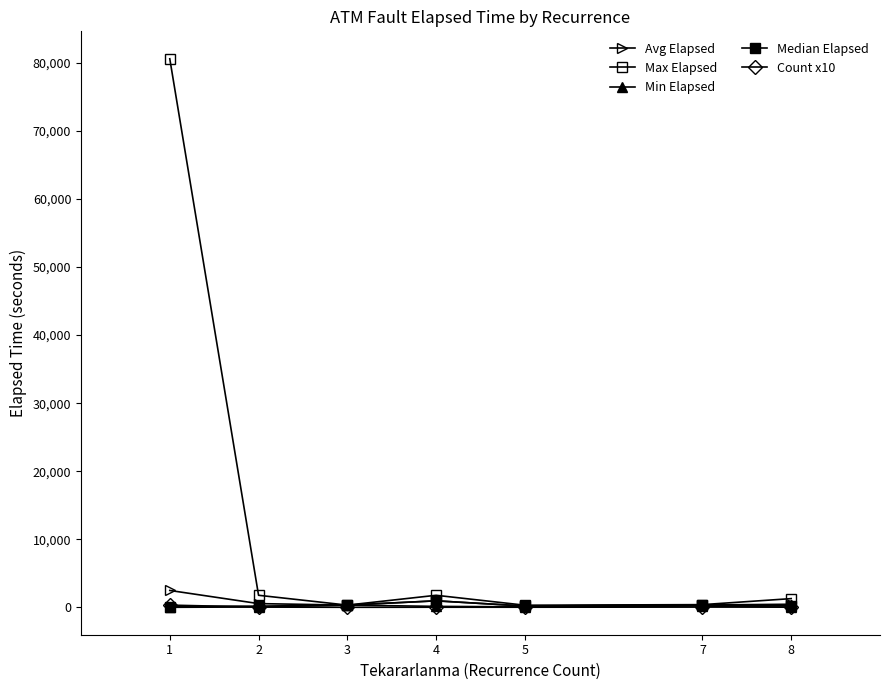

True or false: Count x10 and Max Elapsed cross at least once.

False